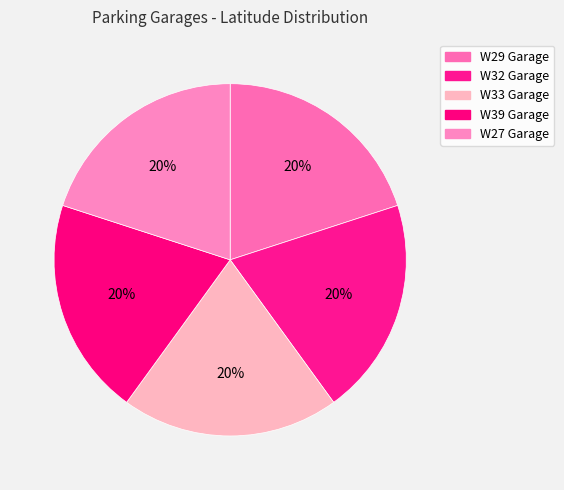

Which slice is the largest?

W39 Garage